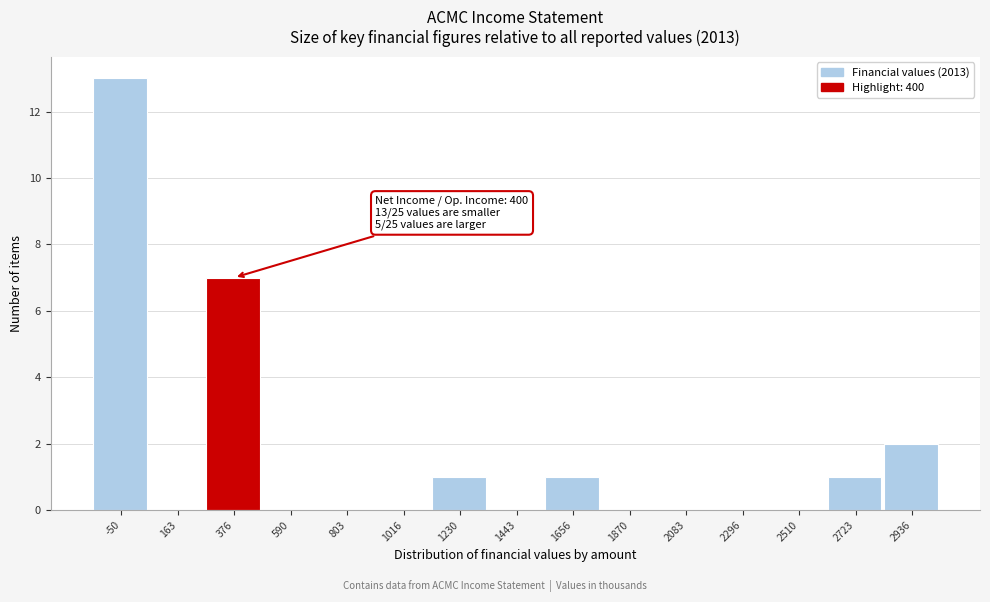

Reading right to left, what are all the values shown in this chart?

2936=2	2723=1	2510=0	2296=0	2083=0	1870=0	1656=1	1443=0	1230=1	1016=0	803=0	590=0	376=7	163=0	-50=13